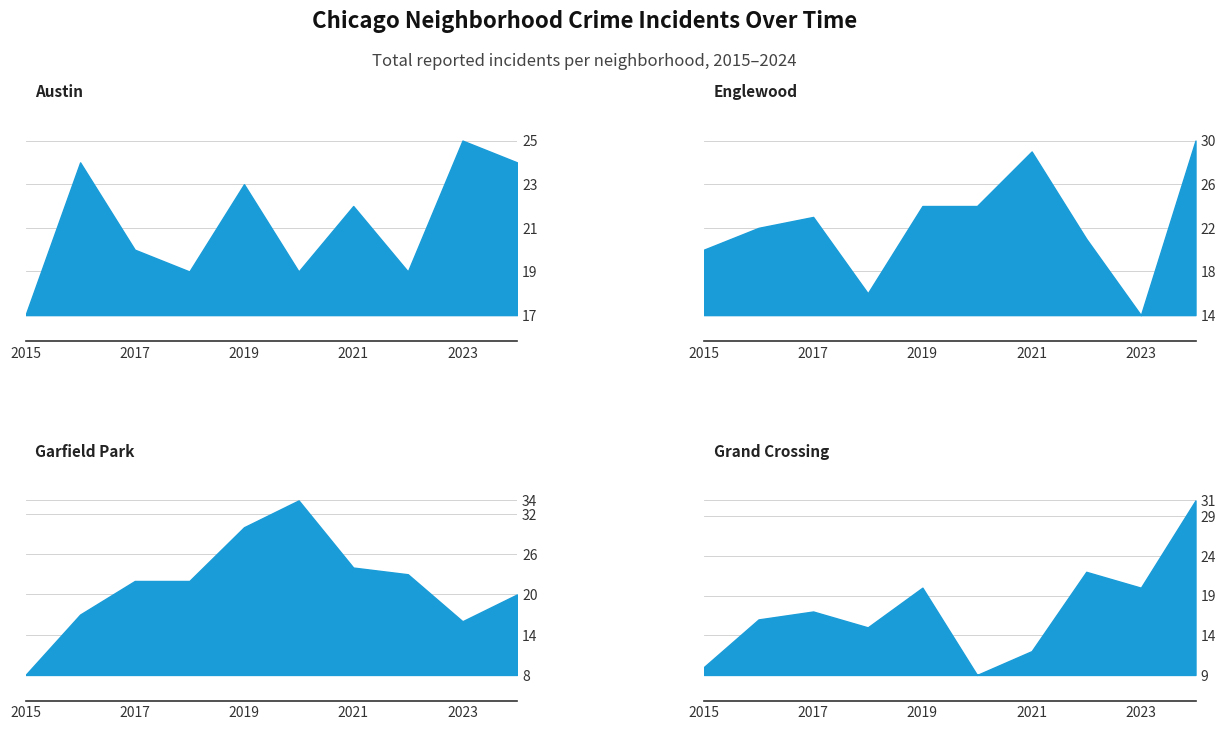

What is the difference between the Grand Crossing values at 2021 and 2023?

8